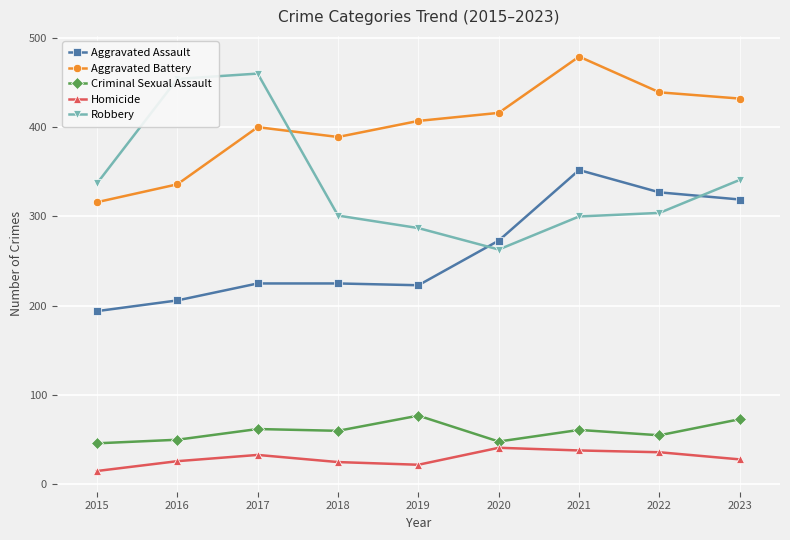

True or false: Homicide and Aggravated Battery intersect in this chart.

False